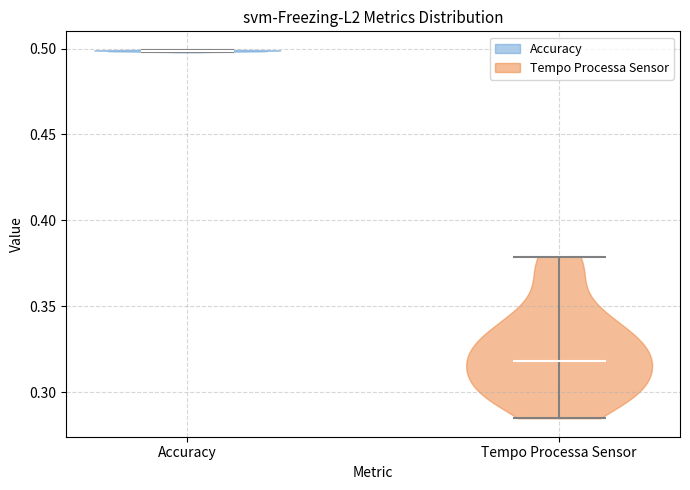

Reading left to right, read every violin against the y-axis: where its median line is, and the lowest and highest points it reaches. The values are not printed on the chart, so give them approximately, as read against the axis.

Accuracy: median line 0.500, lowest point 0.500, highest point 0.500
Tempo Processa Sensor: median line 0.320, lowest point 0.285, highest point 0.380